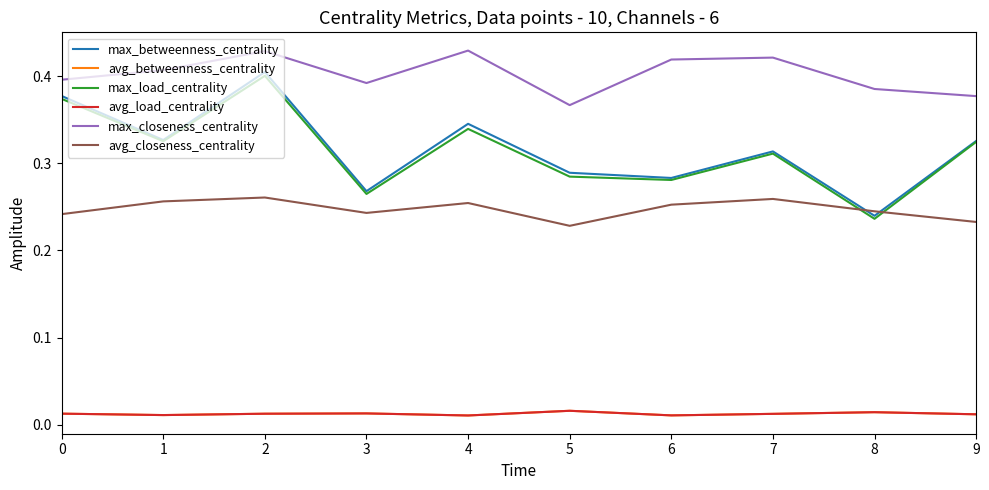

In max_load_centrality, how many points are lower than both neighbors (excluding endpoints)?

4